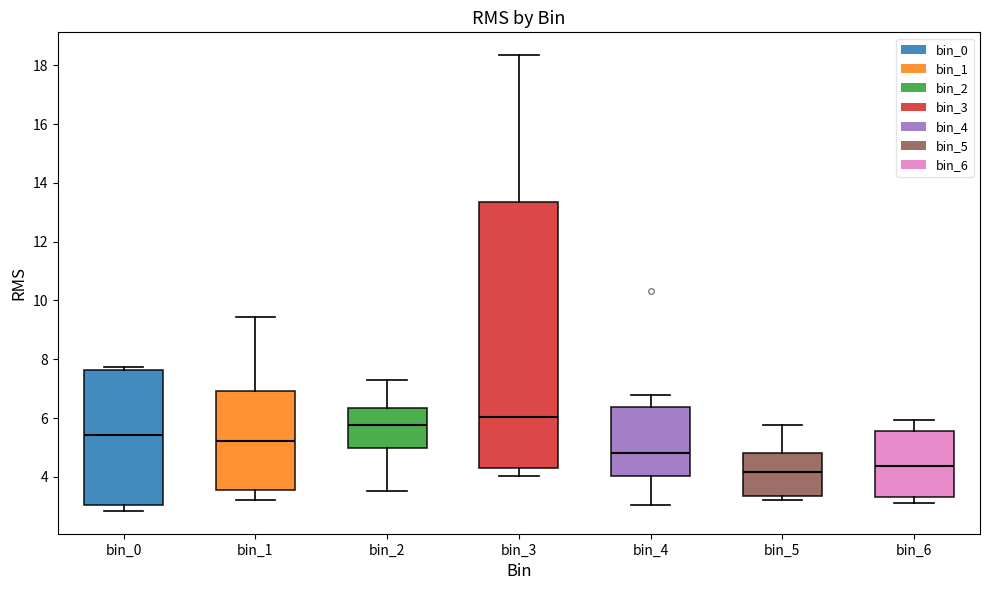

Comparing the boxes themselves (not the whiskers), which one is the tallest?

bin_3